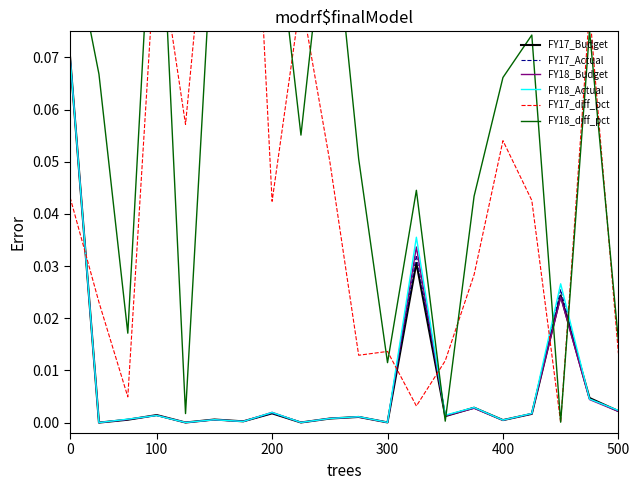

The FY17_Budget series shows 0.0 at 400. True or false?

True